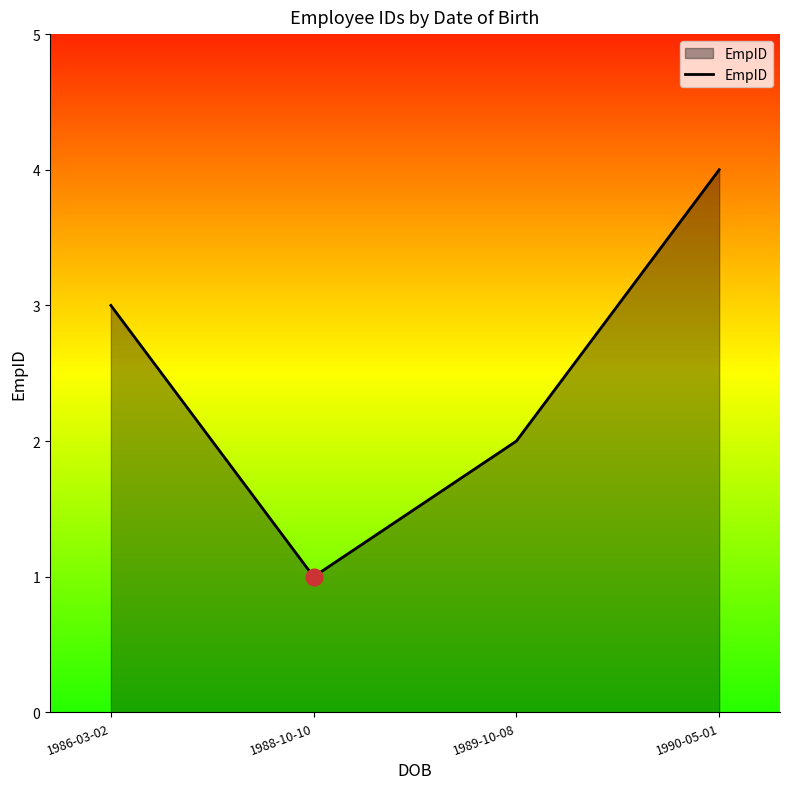

Is it true that the value at 1988-10-10 is 1?

True